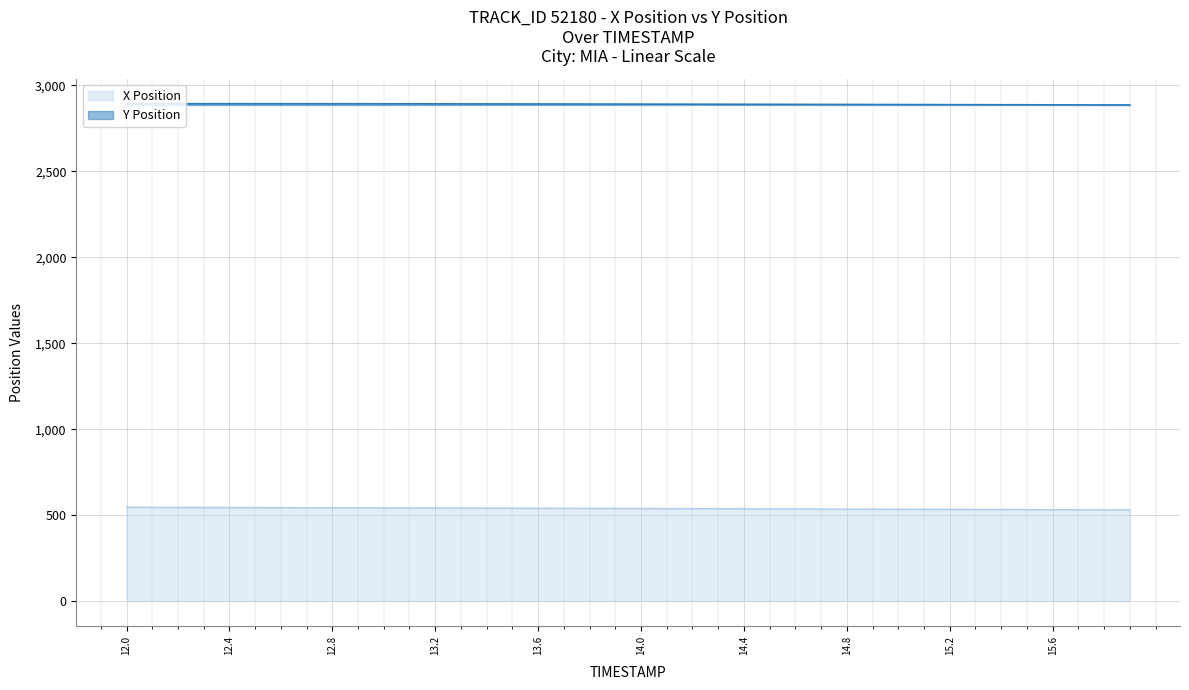

What is the difference between the maximum and second lowest values in the X series?

14.6